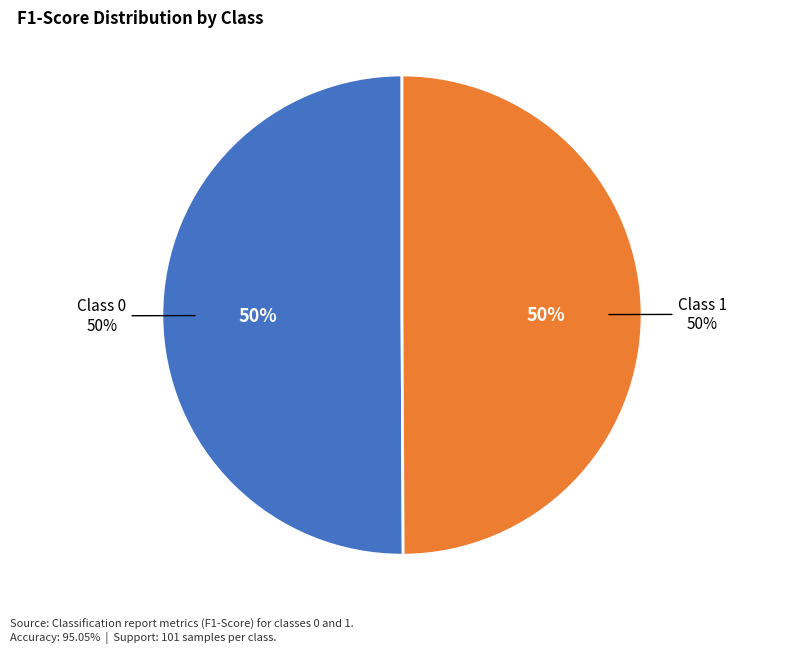

To the nearest percent, what percentage of the pie is 0?

50%